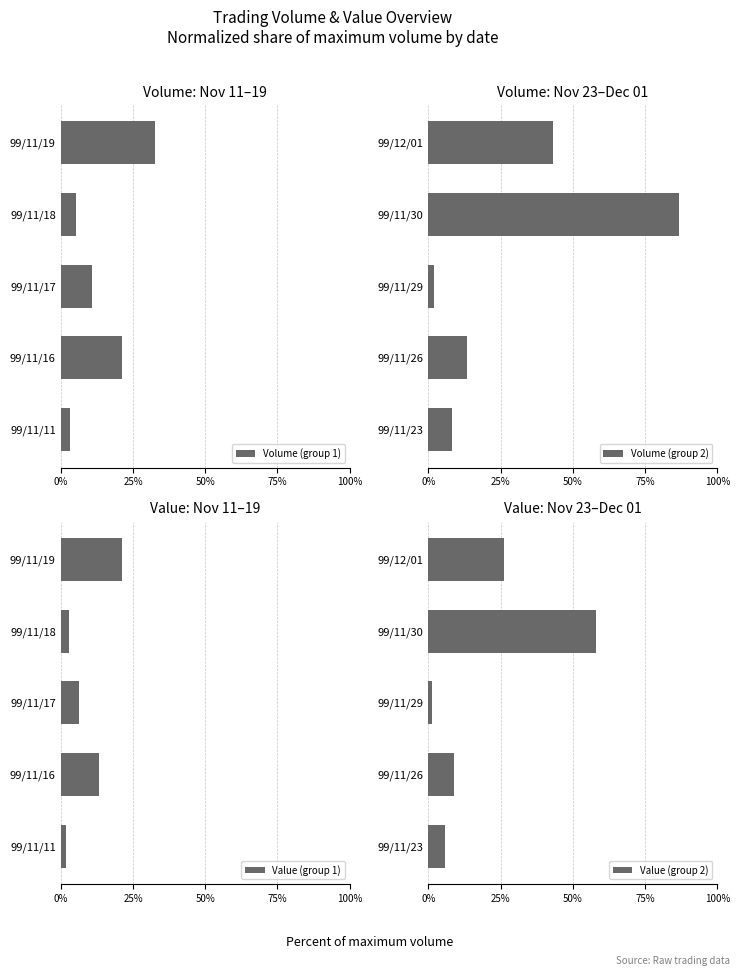

Rank the series at 25% from highest to lowest value.

Volume (group 1), Volume (group 2), Value (group 1), Value (group 2)